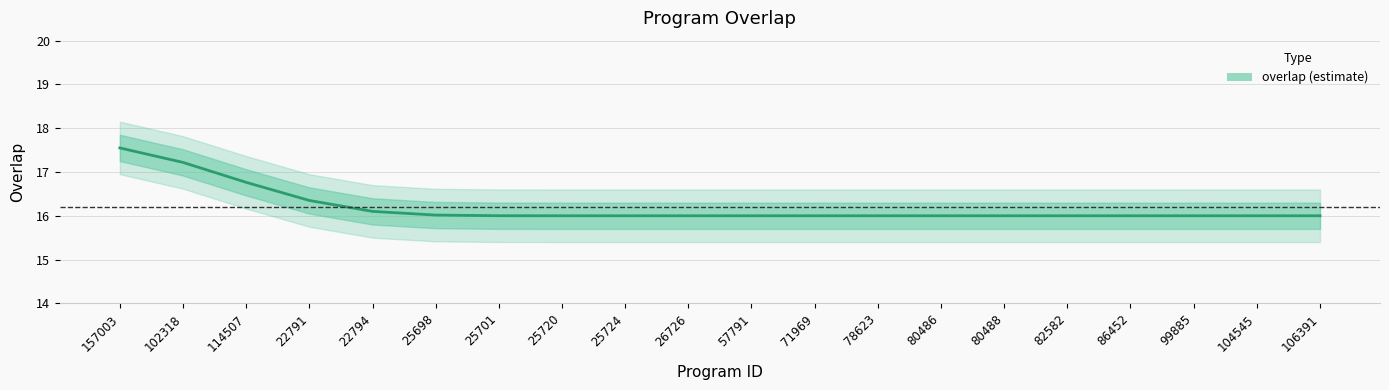

Count the number of values greater than 16.

8